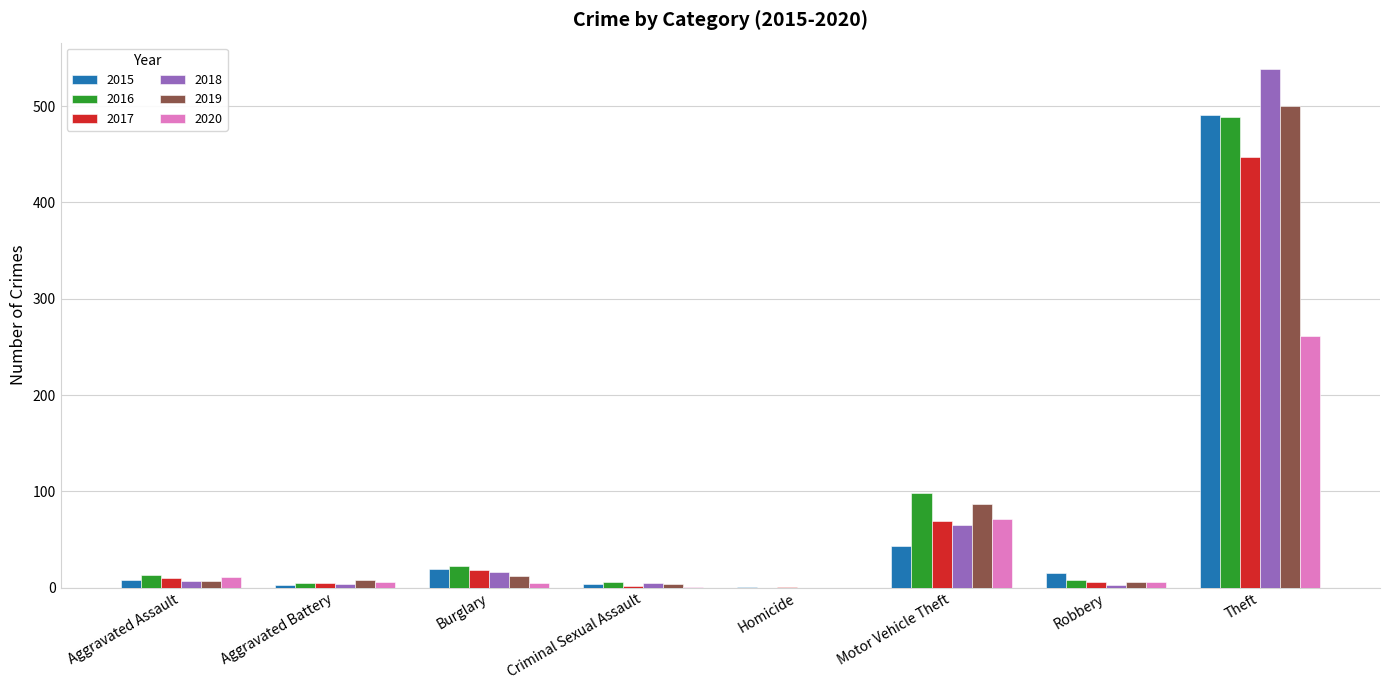

Which category has the highest value across all series?

Theft